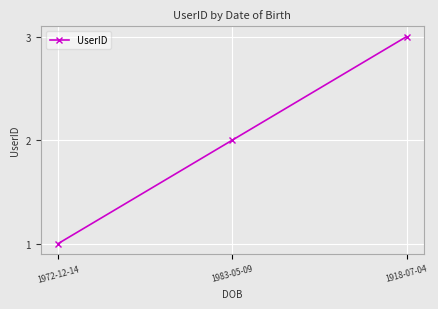

How many lines are shown in the chart?

1